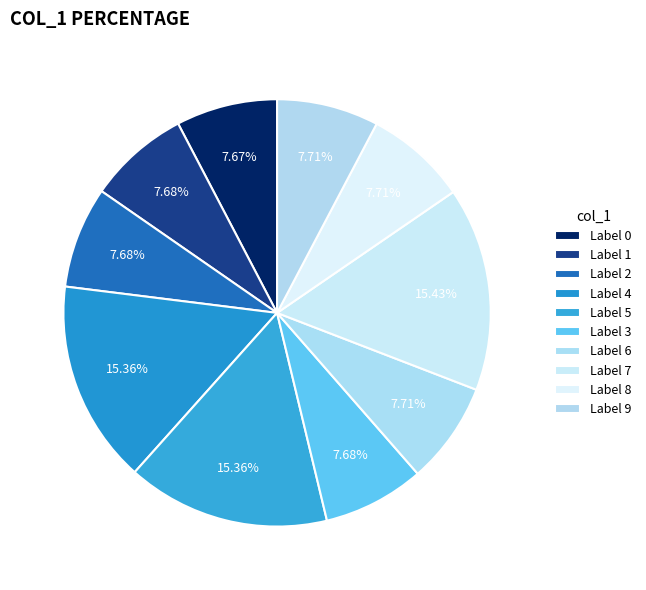

Which category has the biggest portion of the pie?

7